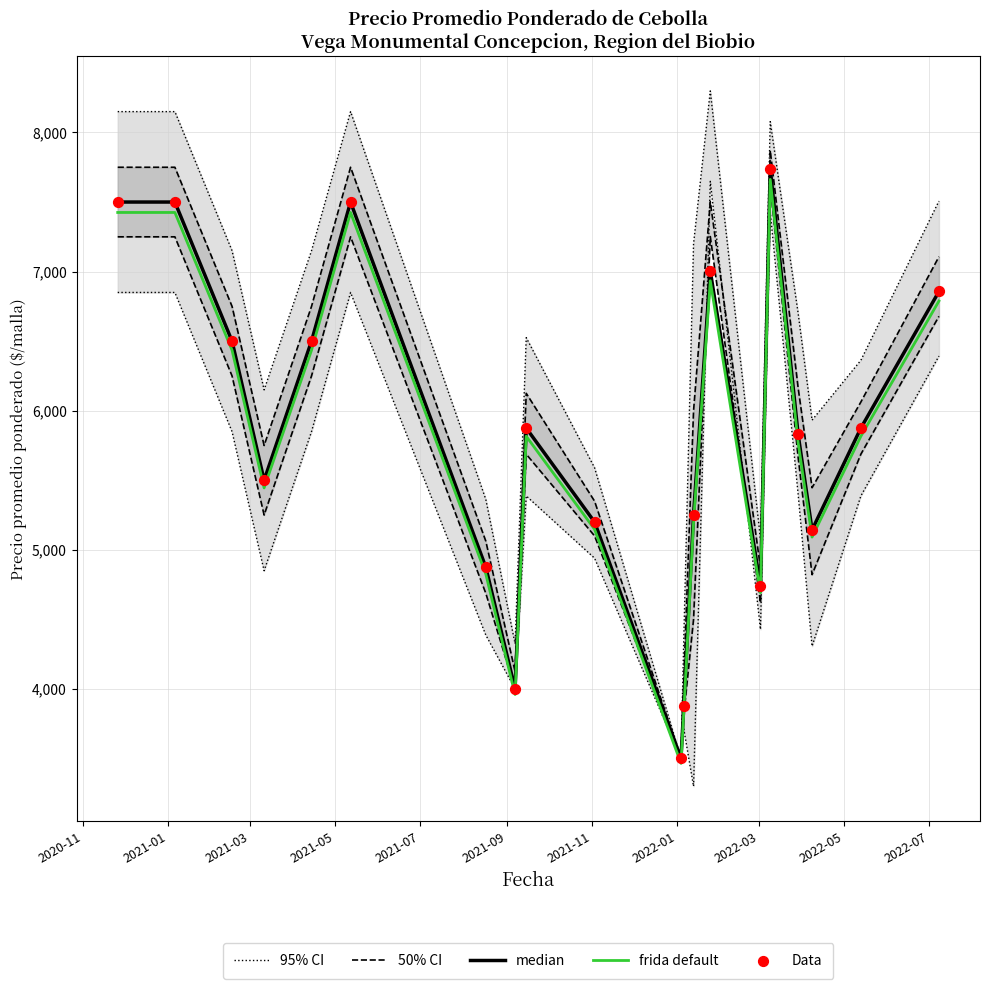

Is the value of median at 2021-11 greater than the value of frida default at 19?

No